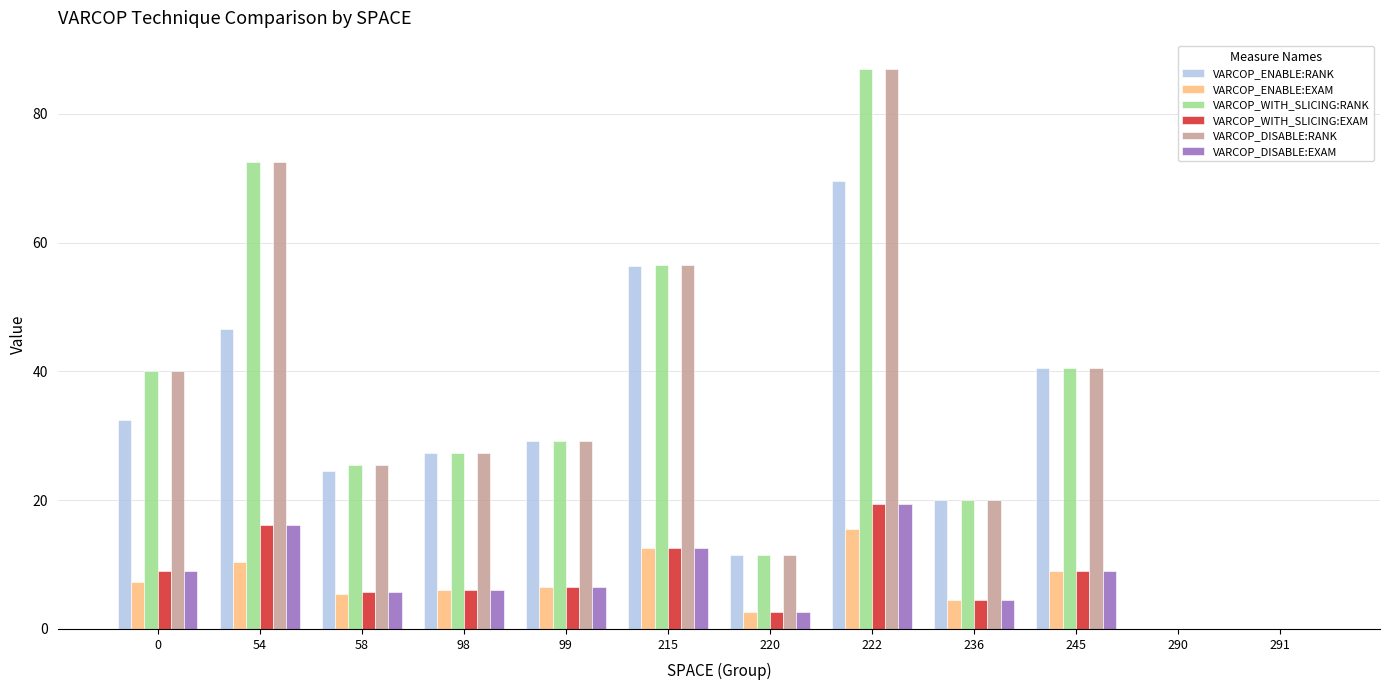

What is the sum of all VARCOP_DISABLE:RANK values?

409.8